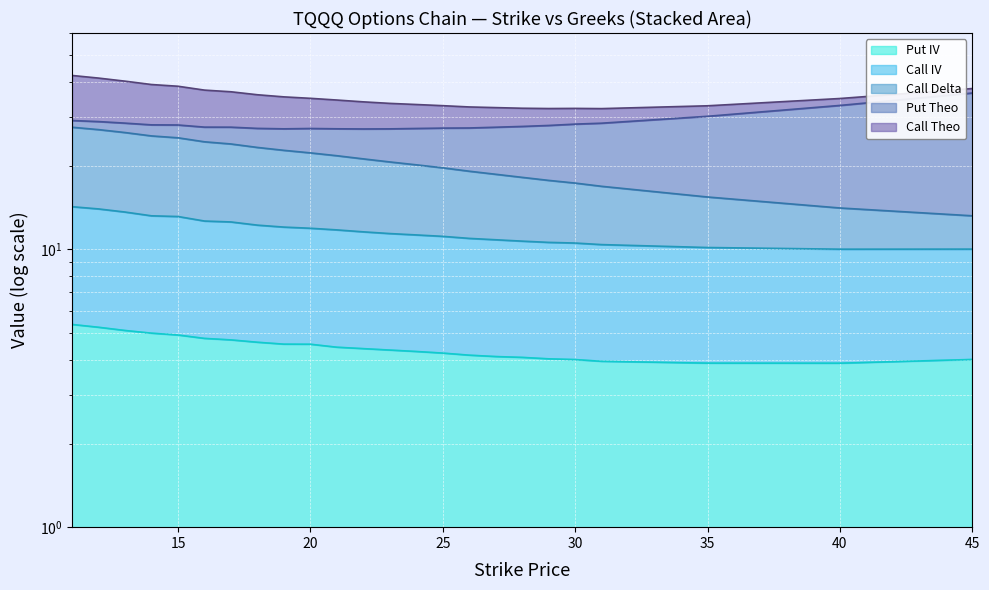

At which label does Call Theo first exceed 4?

11